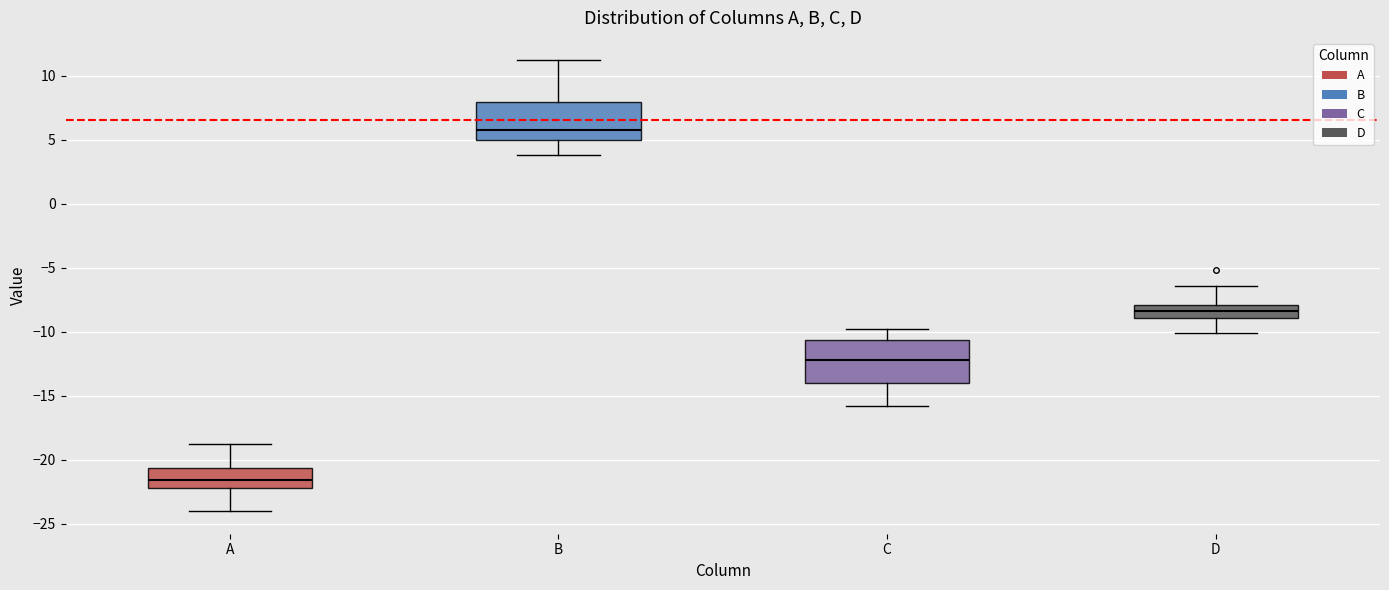

Which box has the highest median line?

B